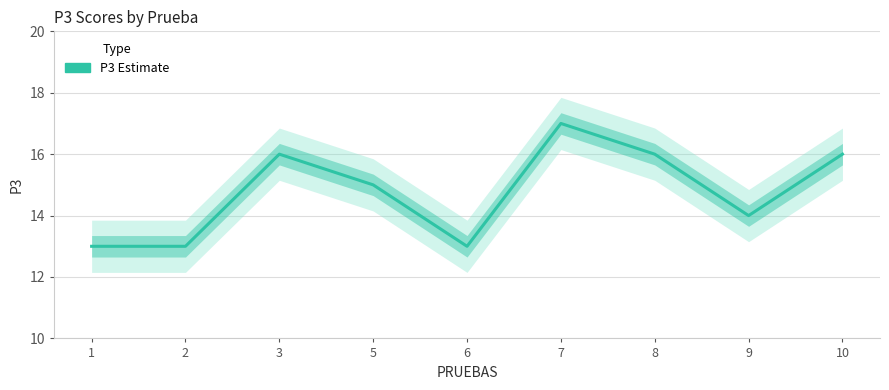

Reading right to left, extract all data points from this chart.

16	14	16	17	13	15	16	13	13